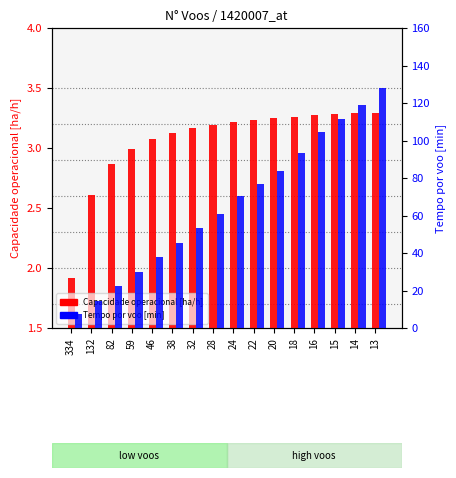

What is the total value across all series at 20?

87.2